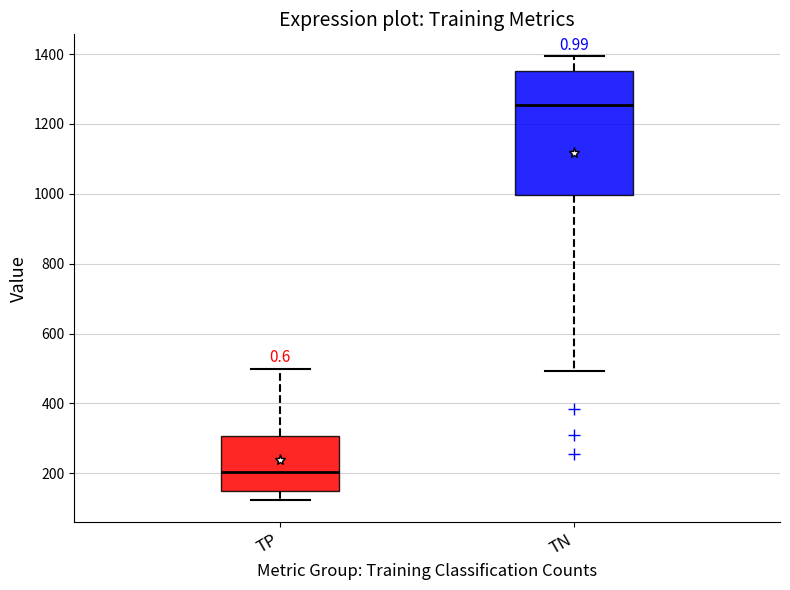

Reading left to right, transcribe this box plot: for each box, give where its median line is, the range the box spans, and where its two whiskers end, as read against the y-axis. The values are not printed on the chart, so give them approximately, as read against the axis.

TP: median 200, box 140 to 300, whiskers 120 to 500
TN: median 1260, box 1000 to 1360, whiskers 500 to 1400